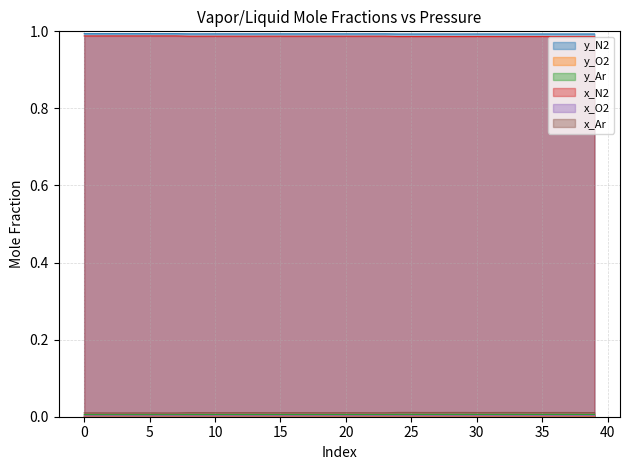

Reading right to left, extract all data points from this chart.

y_N2: 1.0	1.0	1.0	1.0	1.0	1.0	1.0	1.0	1.0	1.0	1.0	1.0	1.0	1.0	1.0	1.0	1.0	1.0	1.0	1.0	1.0	1.0	1.0	1.0	1.0	1.0	1.0	1.0	1.0	1.0	1.0	1.0	1.0	1.0	1.0	1.0	1.0	1.0	1.0	1.0
y_O2: 0.0	0.0	0.0	0.0	0.0	0.0	0.0	0.0	0.0	0.0	0.0	0.0	0.0	0.0	0.0	0.0	0.0	0.0	0.0	0.0	0.0	0.0	0.0	0.0	0.0	0.0	0.0	0.0	0.0	0.0	0.0	0.0	0.0	0.0	0.0	0.0	0.0	0.0	0.0	0.0
y_Ar: 0.0	0.0	0.0	0.0	0.0	0.0	0.0	0.0	0.0	0.0	0.0	0.0	0.0	0.0	0.0	0.0	0.0	0.0	0.0	0.0	0.0	0.0	0.0	0.0	0.0	0.0	0.0	0.0	0.0	0.0	0.0	0.0	0.0	0.0	0.0	0.0	0.0	0.0	0.0	0.0
x_N2: 1.0	1.0	1.0	1.0	1.0	1.0	1.0	1.0	1.0	1.0	1.0	1.0	1.0	1.0	1.0	1.0	1.0	1.0	1.0	1.0	1.0	1.0	1.0	1.0	1.0	1.0	1.0	1.0	1.0	1.0	1.0	1.0	1.0	1.0	1.0	1.0	1.0	1.0	1.0	1.0
x_O2: 0.0	0.0	0.0	0.0	0.0	0.0	0.0	0.0	0.0	0.0	0.0	0.0	0.0	0.0	0.0	0.0	0.0	0.0	0.0	0.0	0.0	0.0	0.0	0.0	0.0	0.0	0.0	0.0	0.0	0.0	0.0	0.0	0.0	0.0	0.0	0.0	0.0	0.0	0.0	0.0
x_Ar: 0.0	0.0	0.0	0.0	0.0	0.0	0.0	0.0	0.0	0.0	0.0	0.0	0.0	0.0	0.0	0.0	0.0	0.0	0.0	0.0	0.0	0.0	0.0	0.0	0.0	0.0	0.0	0.0	0.0	0.0	0.0	0.0	0.0	0.0	0.0	0.0	0.0	0.0	0.0	0.0